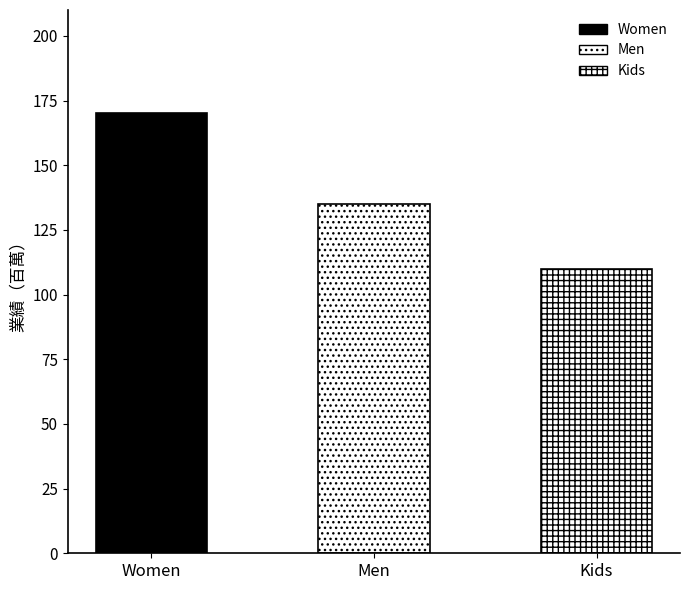

Where does the data first go above 135?

Women